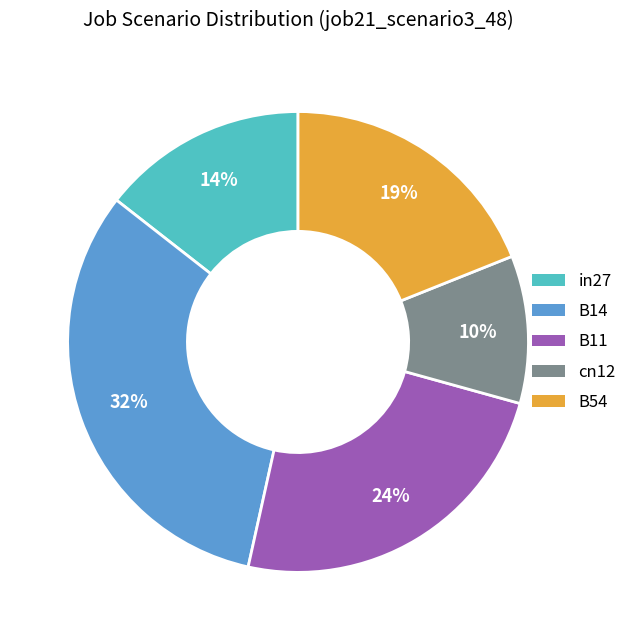

Rank the categories by value from lowest to highest.

cn12, in27, B54, B11, B14